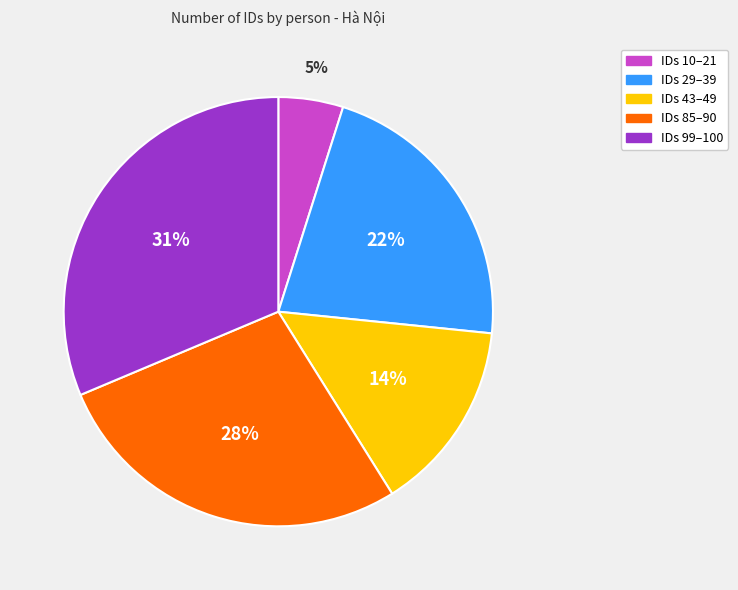

Is there any slice that represents more than half of the pie?

No